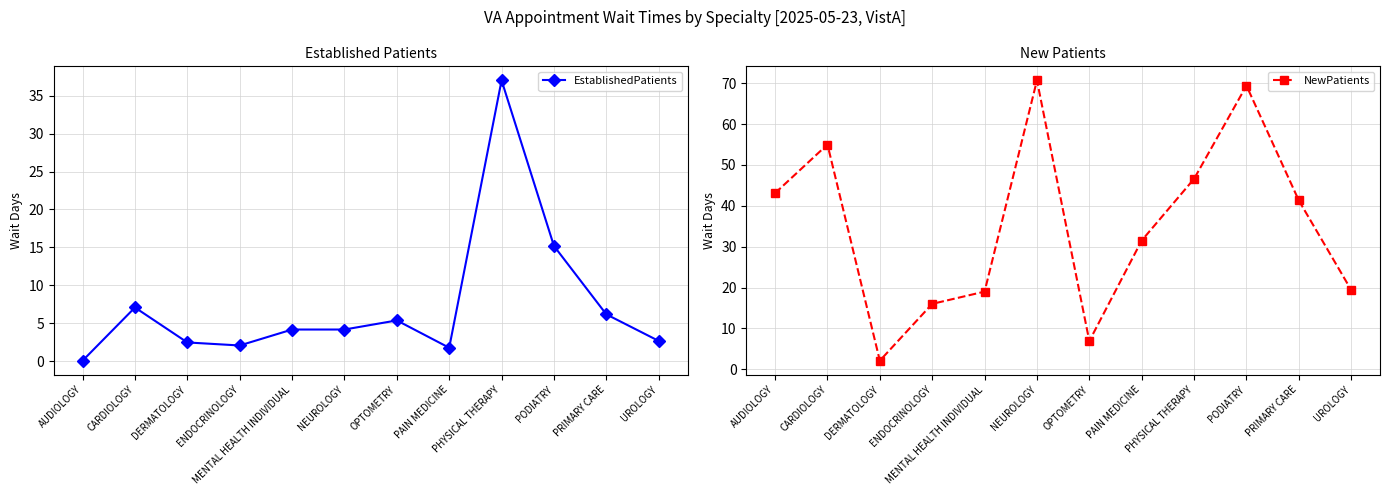

The value of NewPatients at PHYSICAL THERAPY is 46.6. True or false?

True